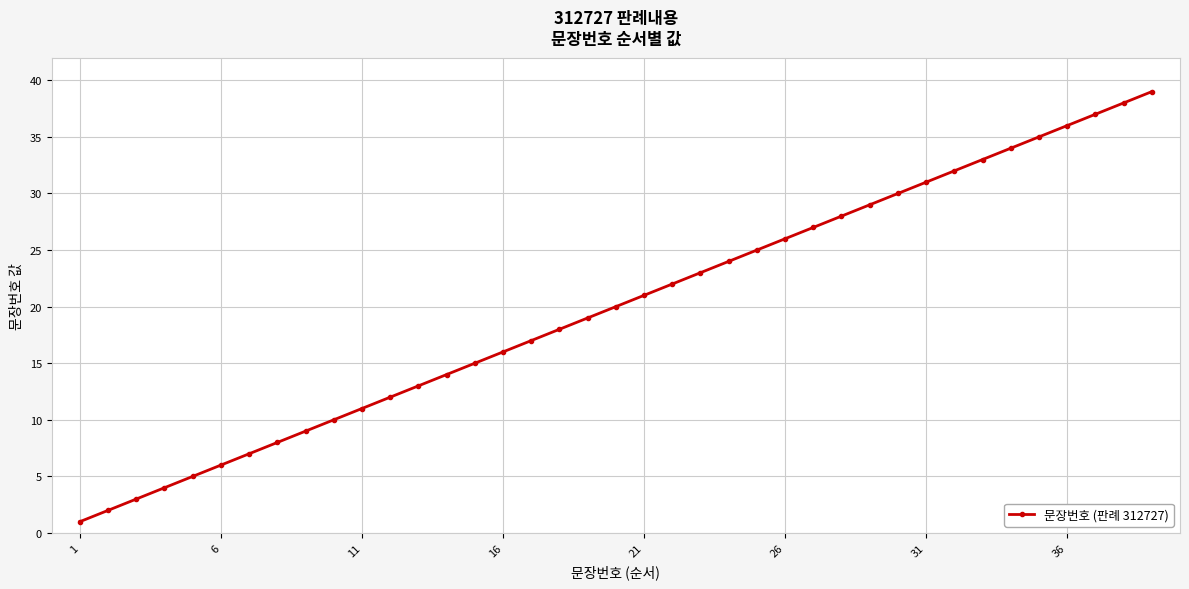

What is the greatest value displayed?

39